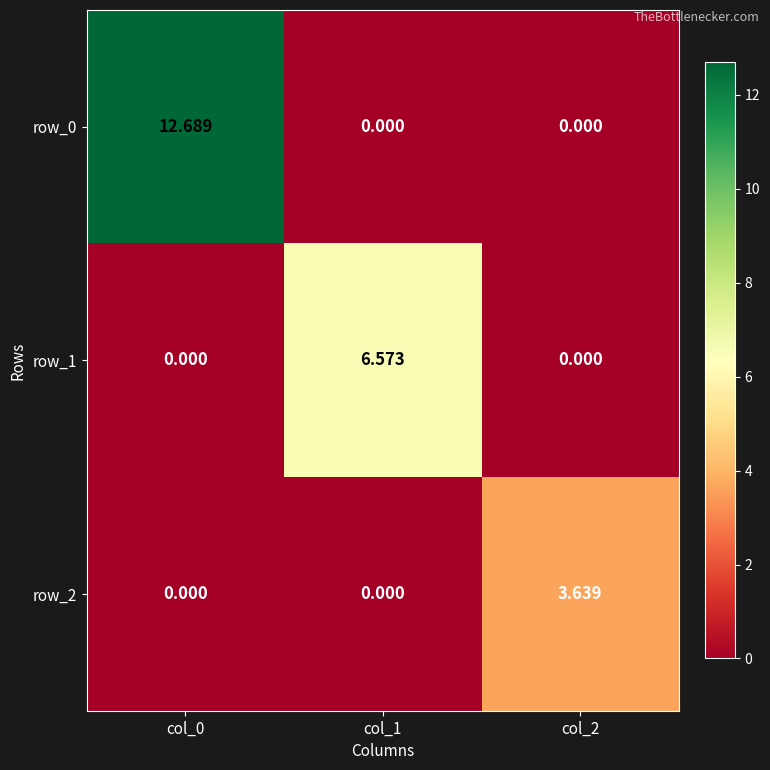

What is the total value across all series at col_1?

6.6